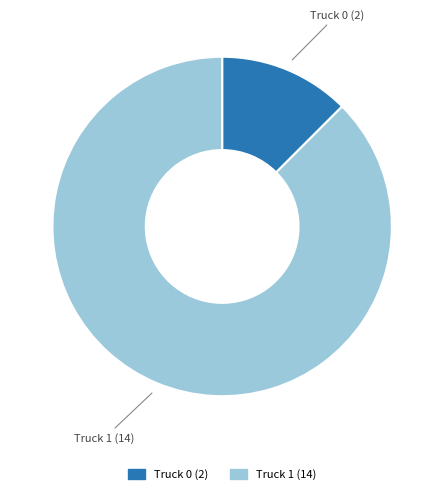

Between Truck 0 and Truck 1, which is larger?

Truck 1